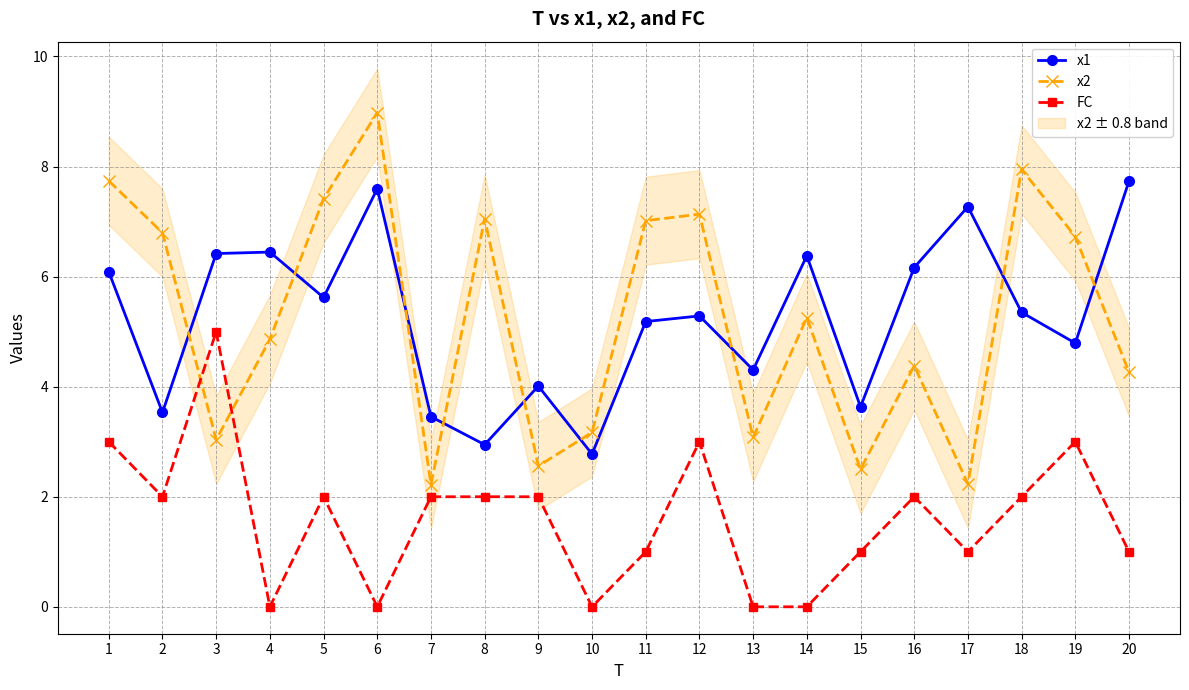

Is the value of x2 at 9 greater than the value of x1 at 8?

No